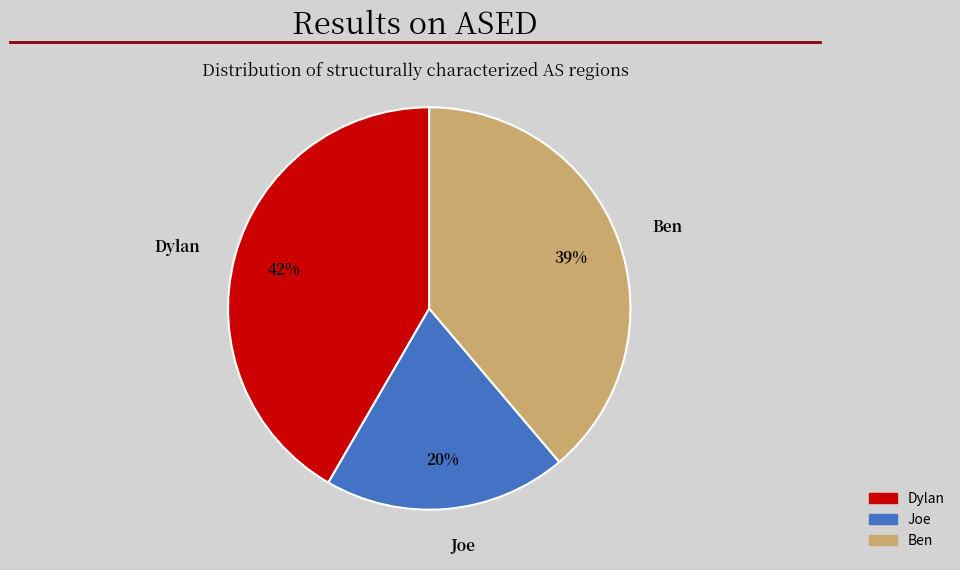

To the nearest percent, what is the average slice percentage?

33%